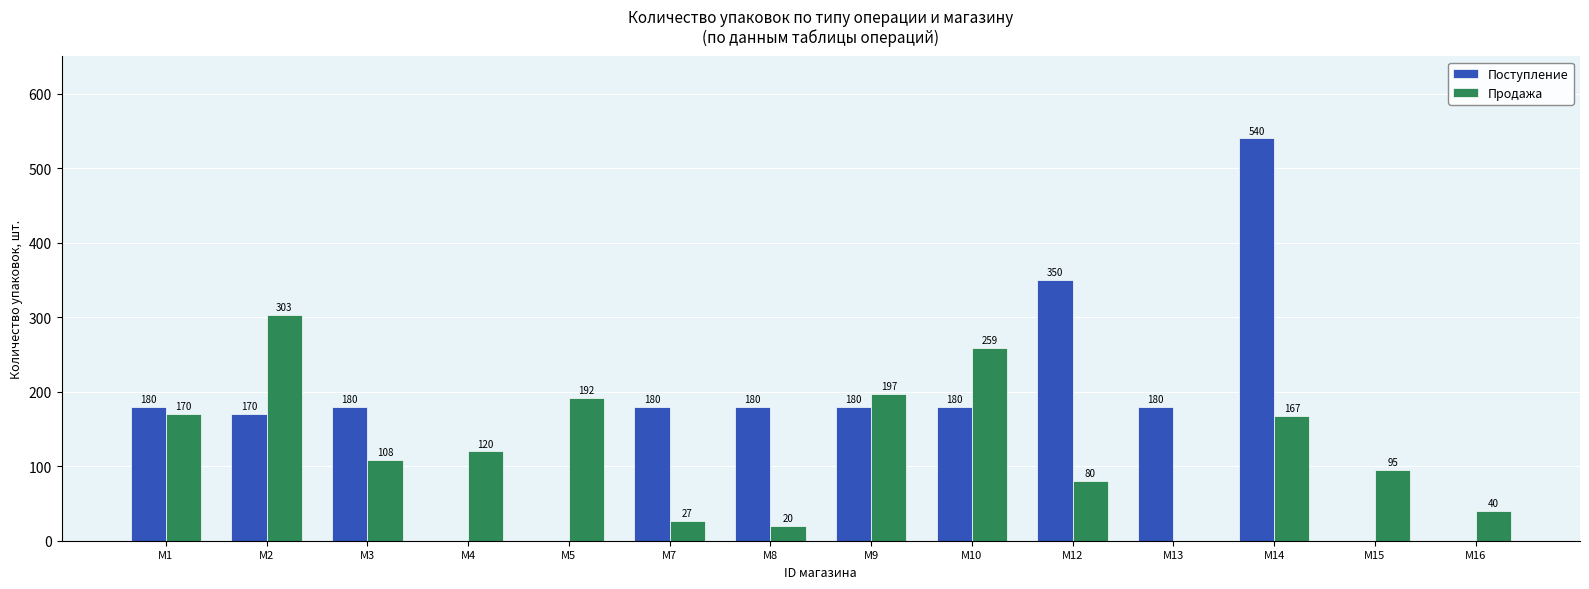

Which series changed the most between M2 and M8?

Продажа